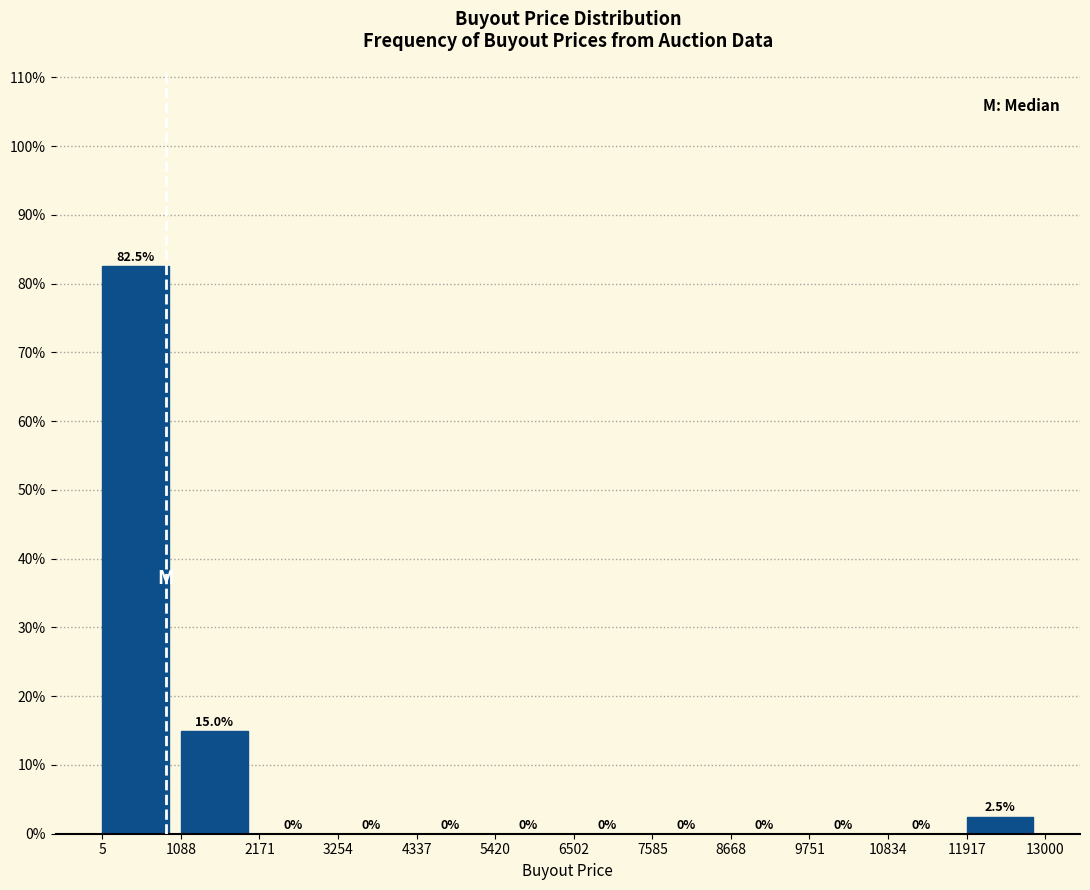

What is the height of the bar covering 11917 to 13000 on the x-axis?

2.5